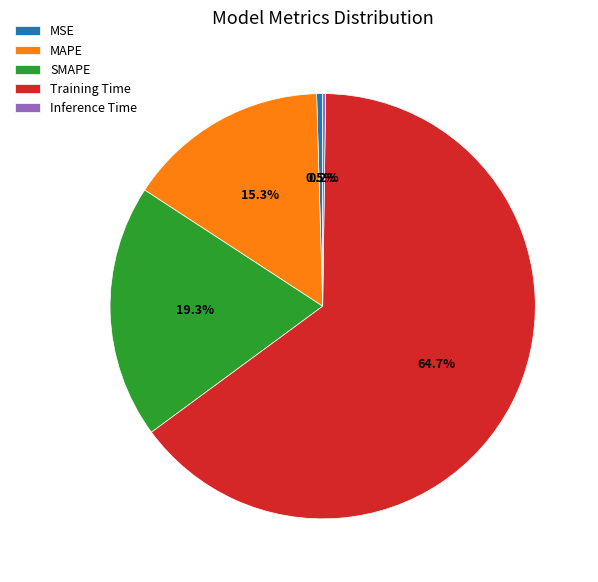

How much of the chart is everything except MAPE?

84.7%